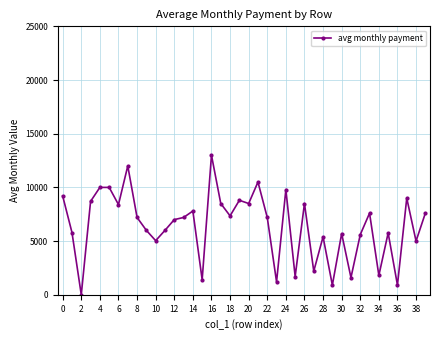

What is the sum of all values?

255850